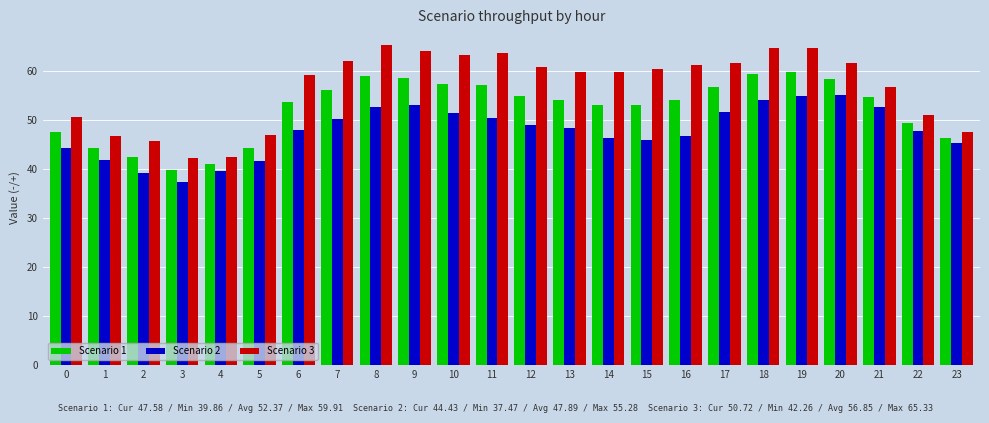

What is the difference between the Scenario 1 values at 19 and 21?

5.1